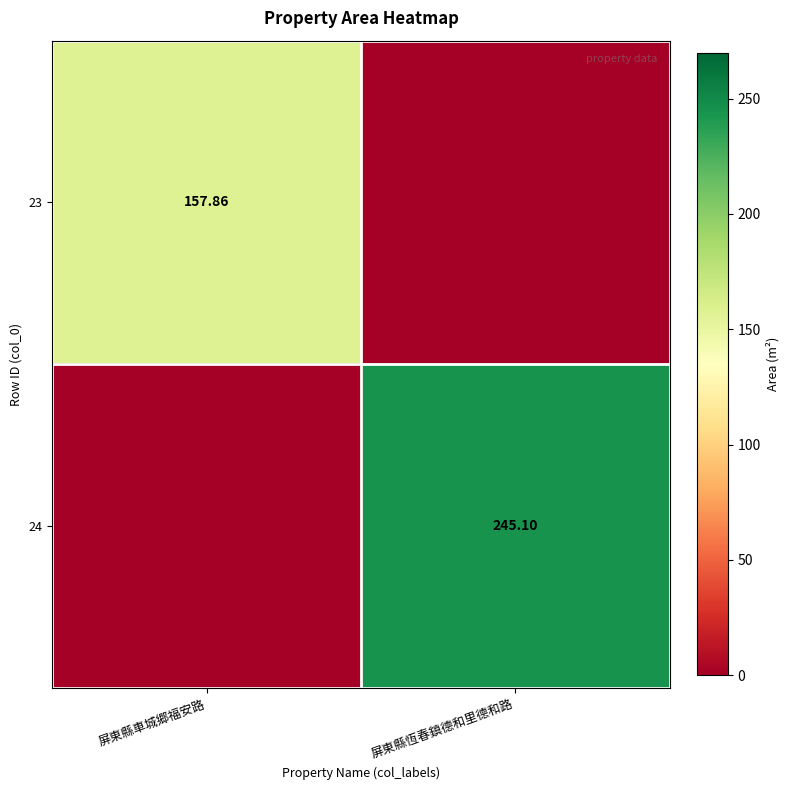

What is the maximum value for 23?

157.9